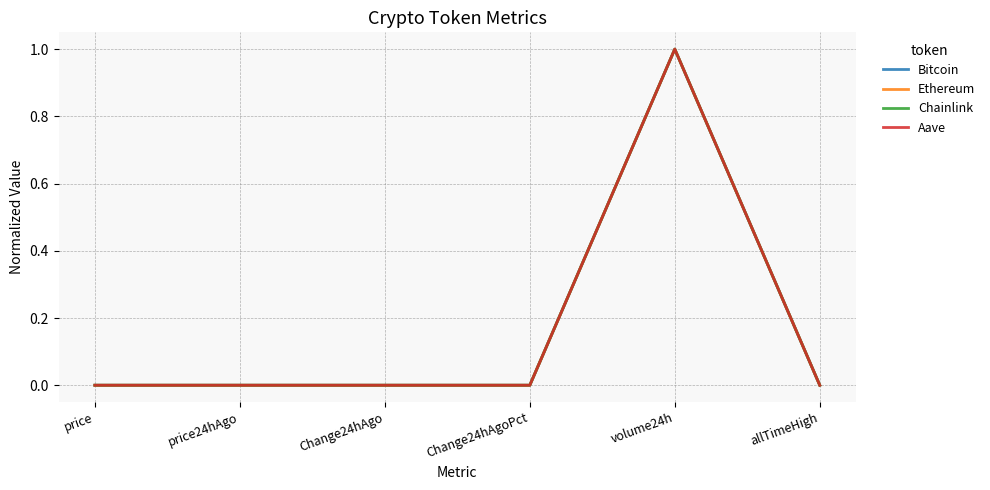

What is the maximum value for Bitcoin?

1.0